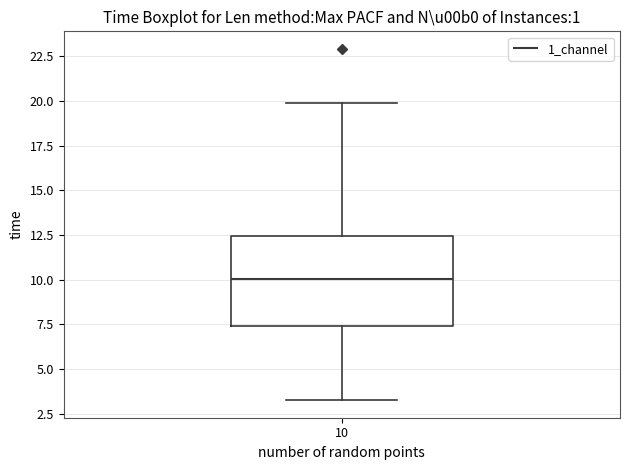

Read this box plot against the y-axis: the position of the median line, the range covered by the box, and the ends of both whiskers. The values are not printed on the chart, so give them approximately, as read against the axis.

median 10.0, box 7.5 to 12.5, whiskers 3.5 to 20.0